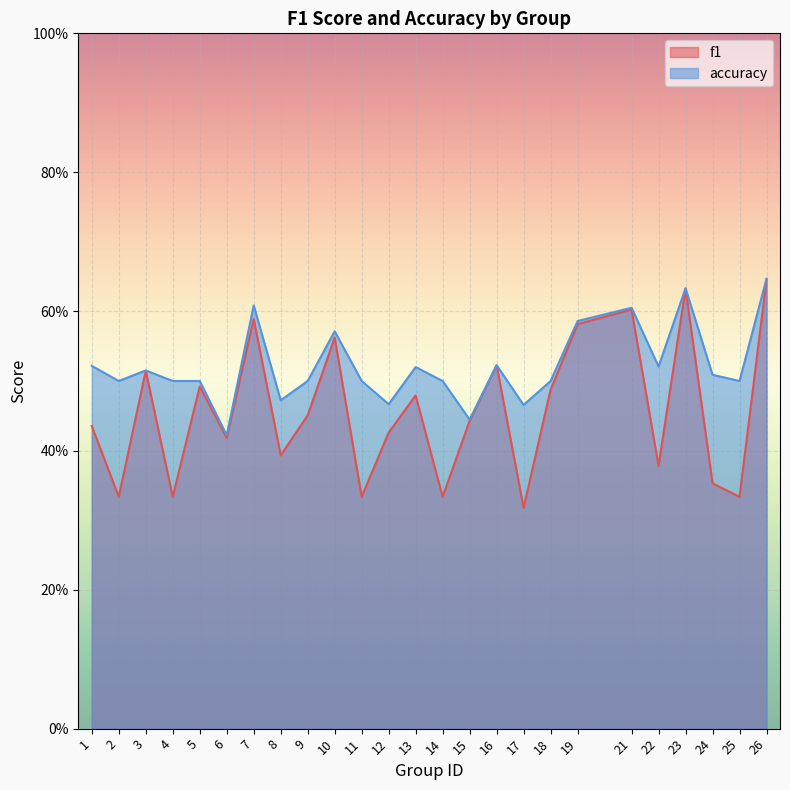

True or false: f1 and accuracy cross at least once.

False